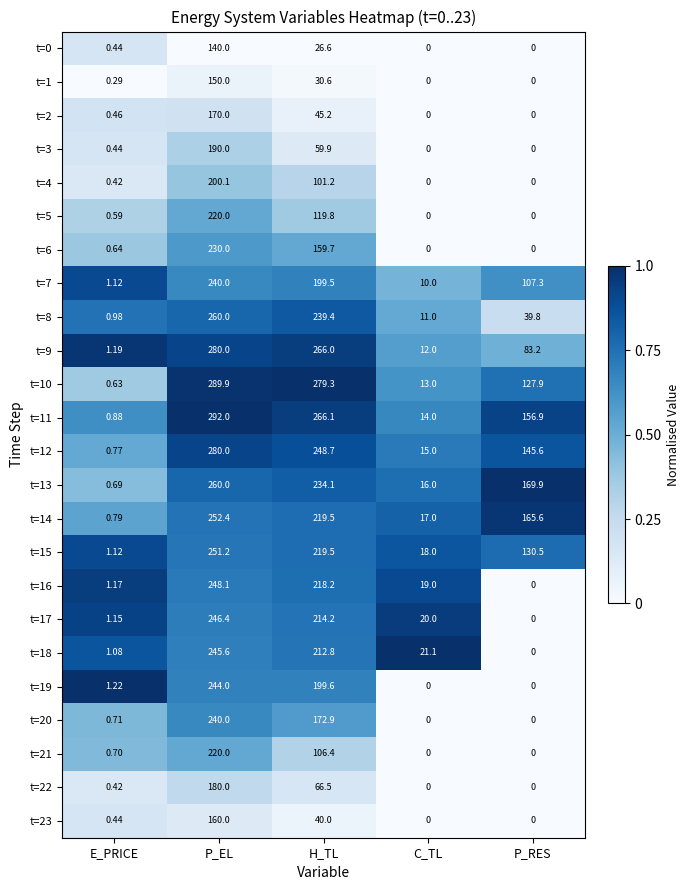

Which category has the highest value in the t=1 series?

P_EL